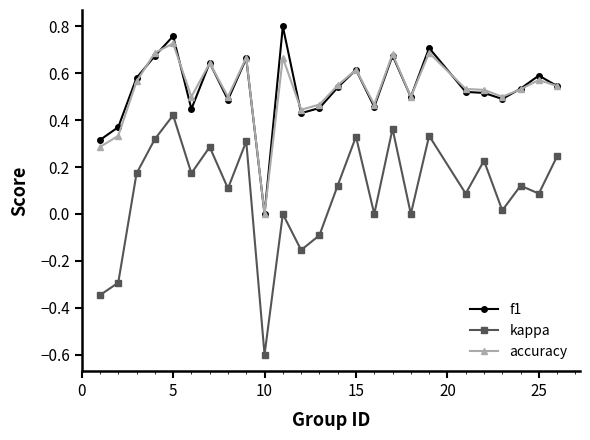

Rank the series by their maximum value, from lowest to highest.

kappa, accuracy, f1